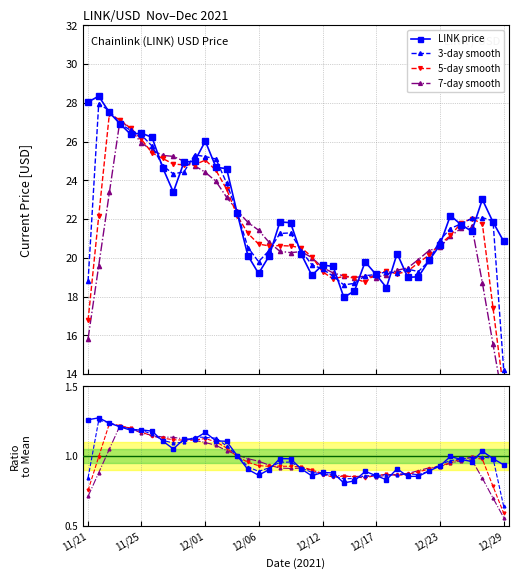

True or false: LINK price has more than 2 interior local peaks.

True